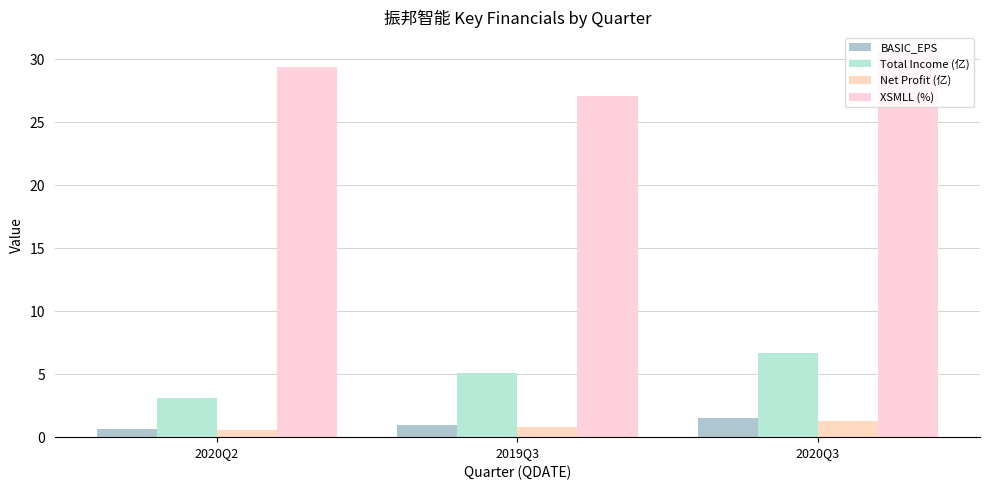

List the series in order of their peak value, highest first.

XSMLL (%), Total Income (亿), BASIC_EPS, Net Profit (亿)